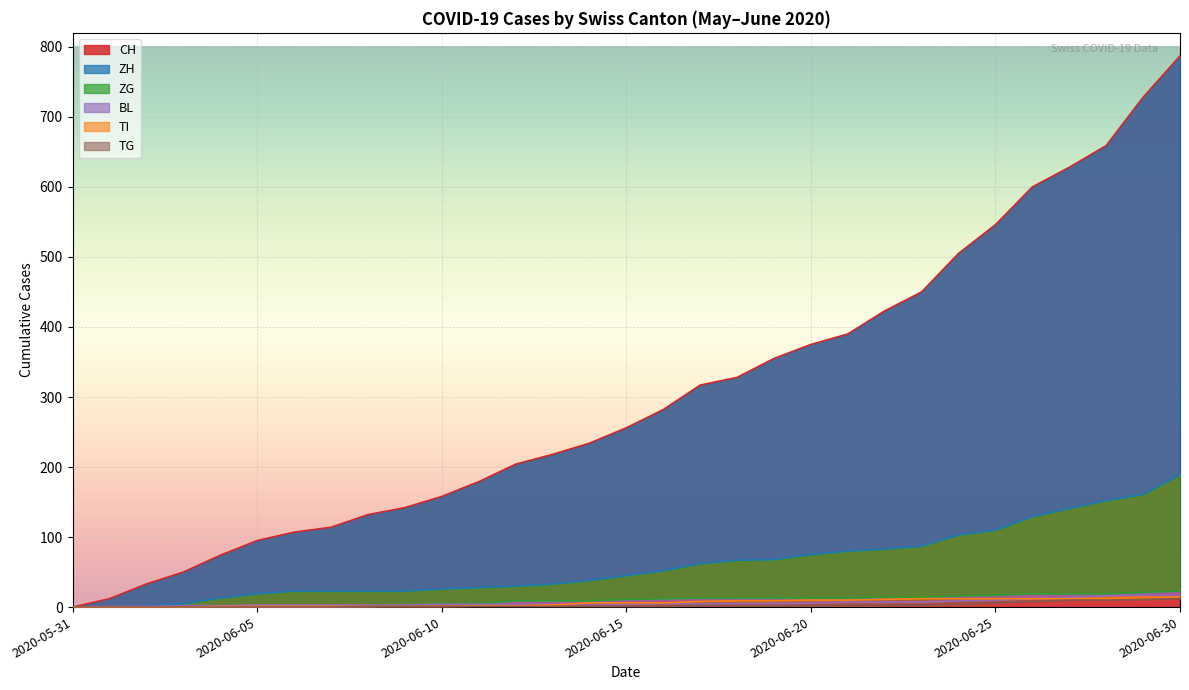

At which category does the chart reach its minimum across all series?

2020-05-31